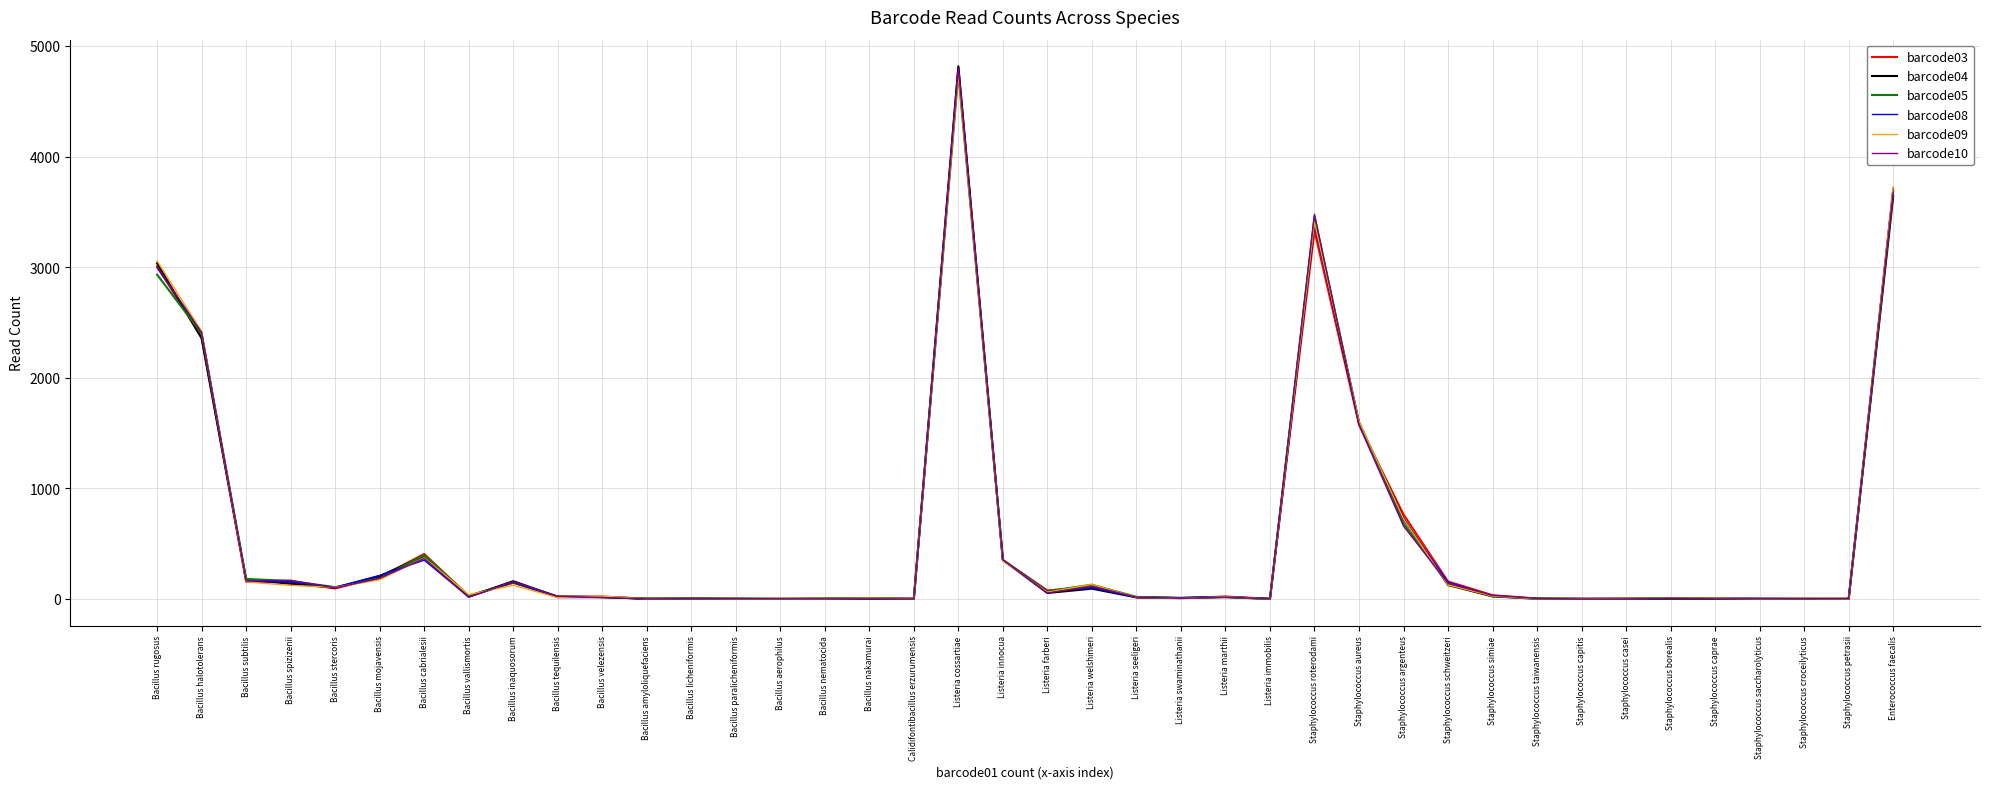

True or false: barcode09 has more than 2 points higher than both neighbors.

True